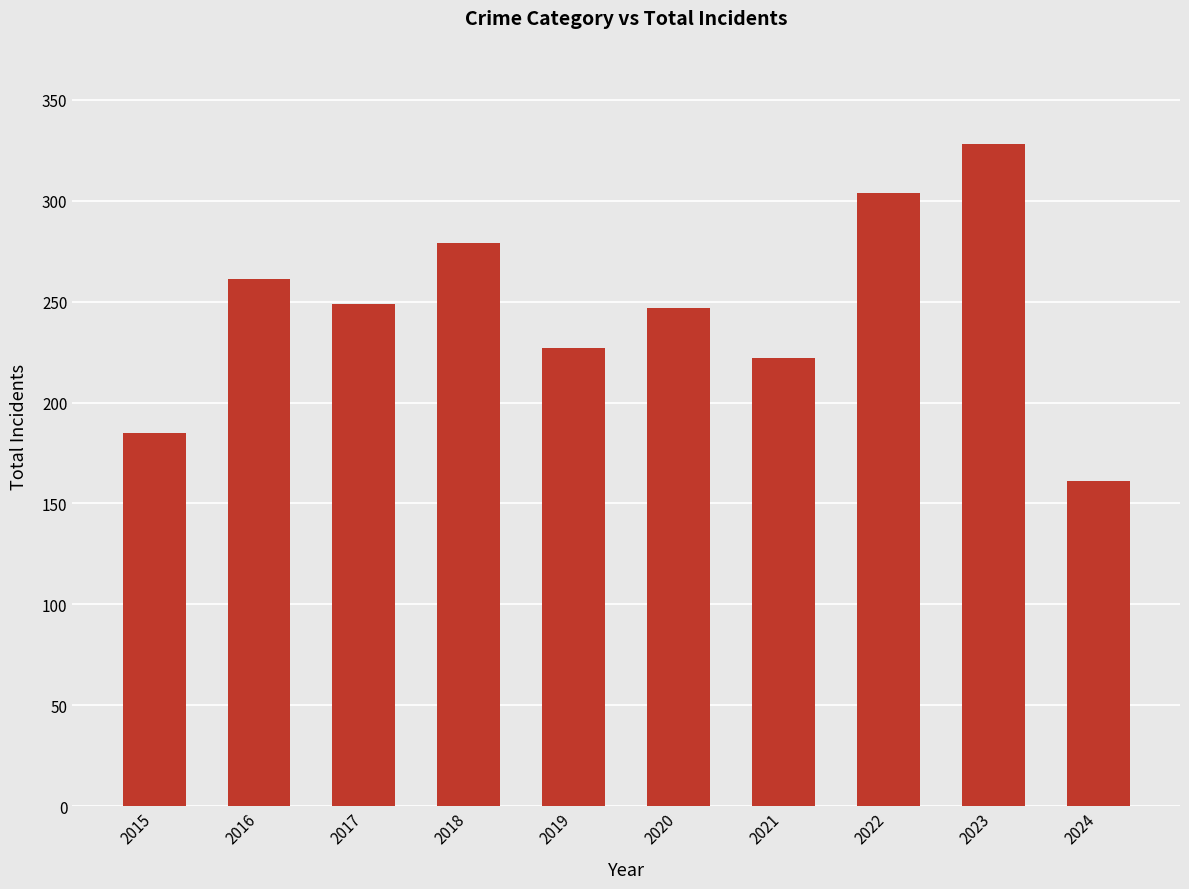

How many categories are shown in the chart?

10